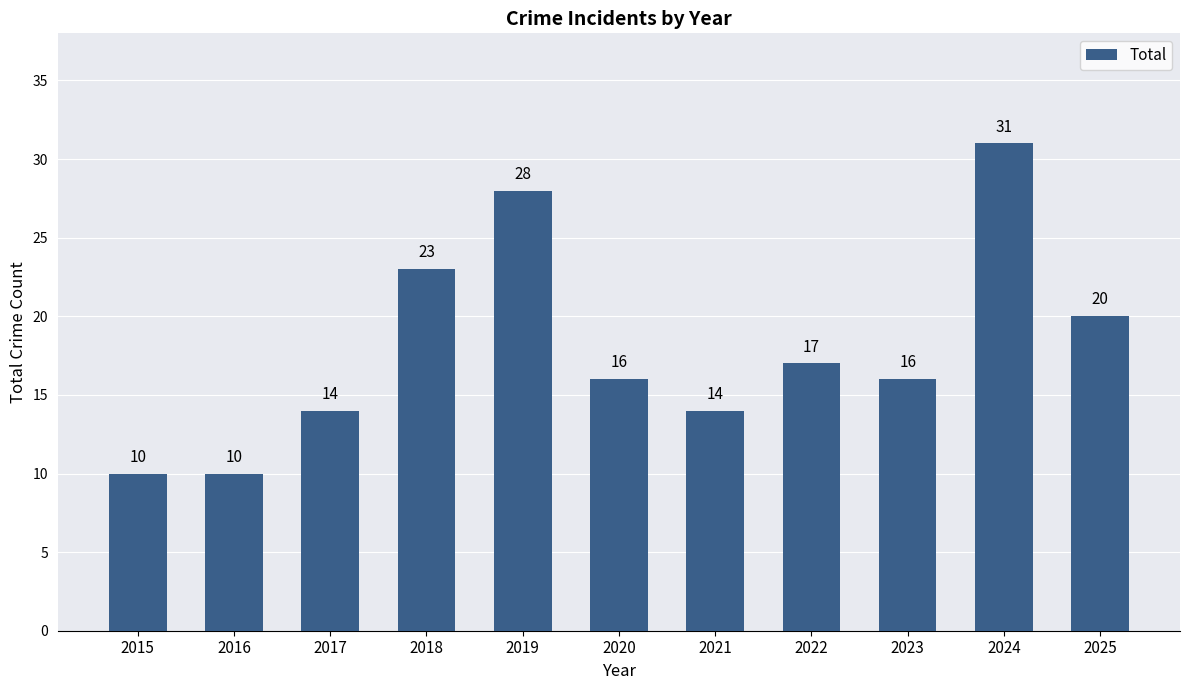

Which category has the highest value across all series?

2024